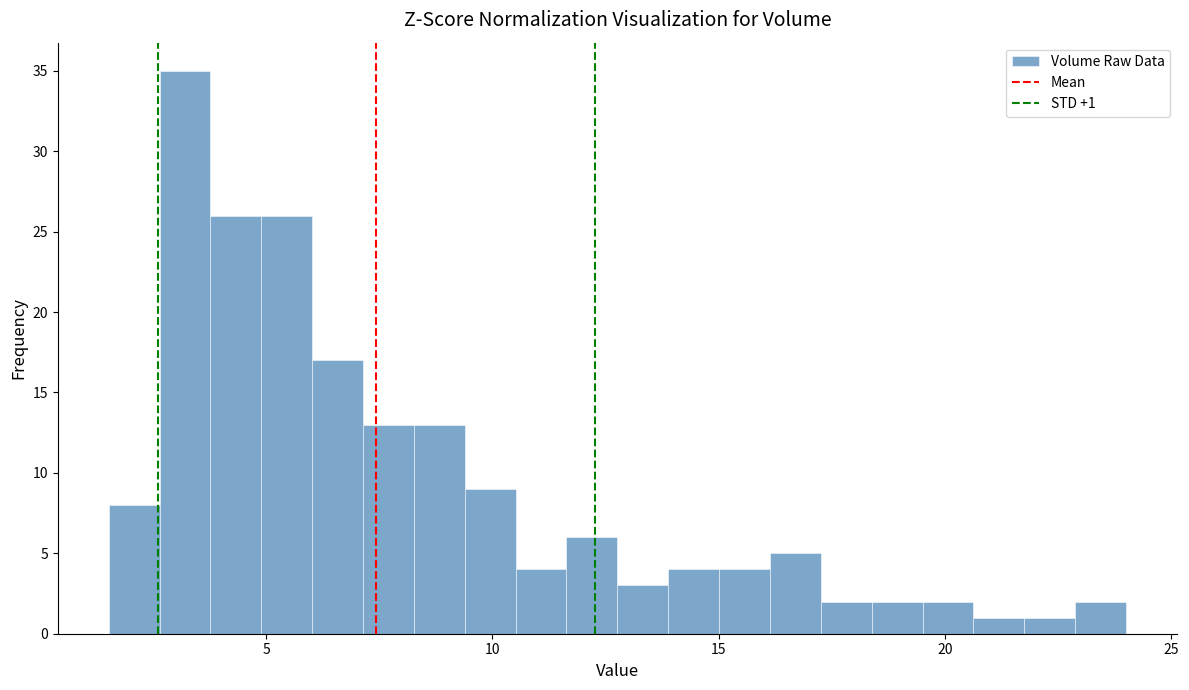

Read against the x-axis, roughly where is the centre of the tallest bar?

3.0